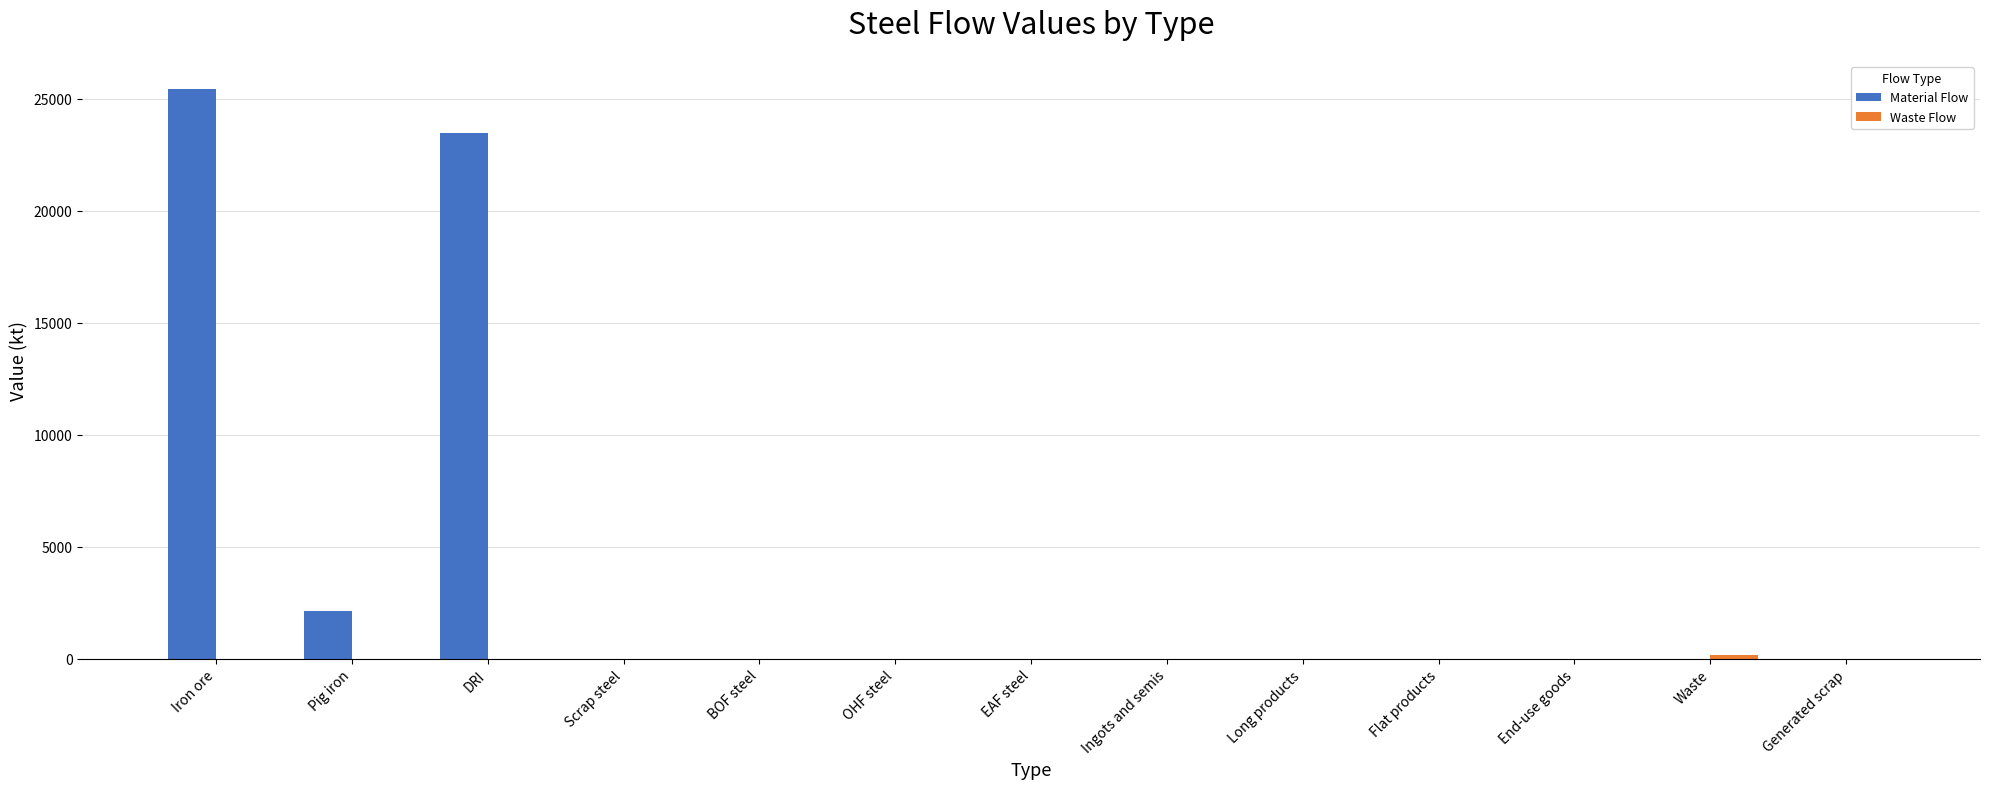

What is the sum of all Material Flow values?

50991.1